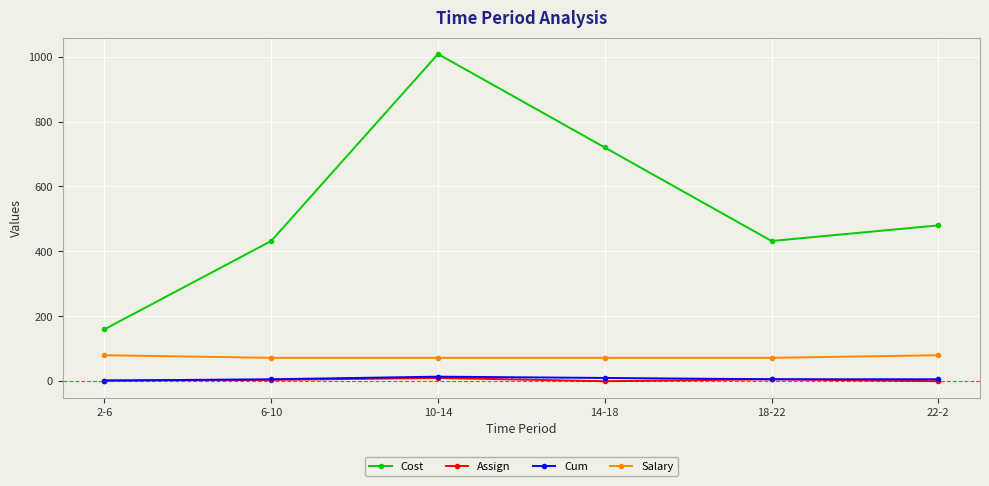

What is the label of the 2nd point from the right?

18-22